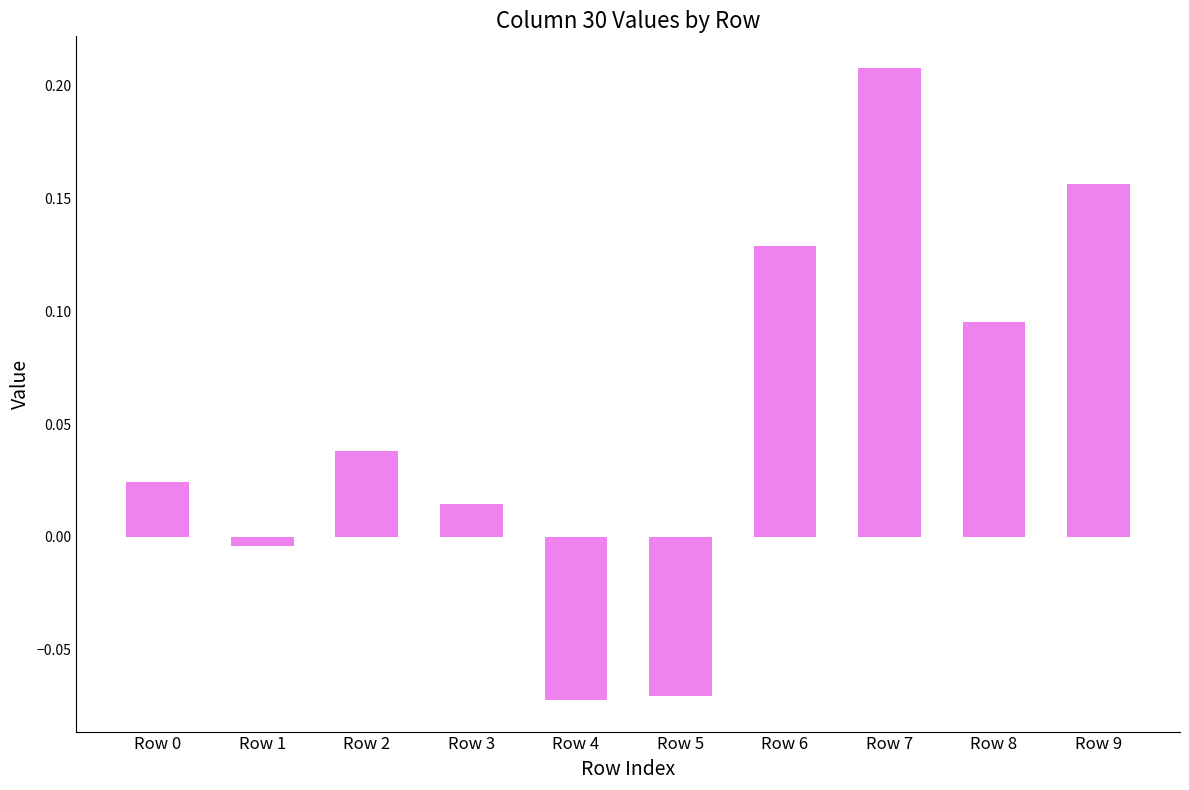

How many series are shown in this chart?

1